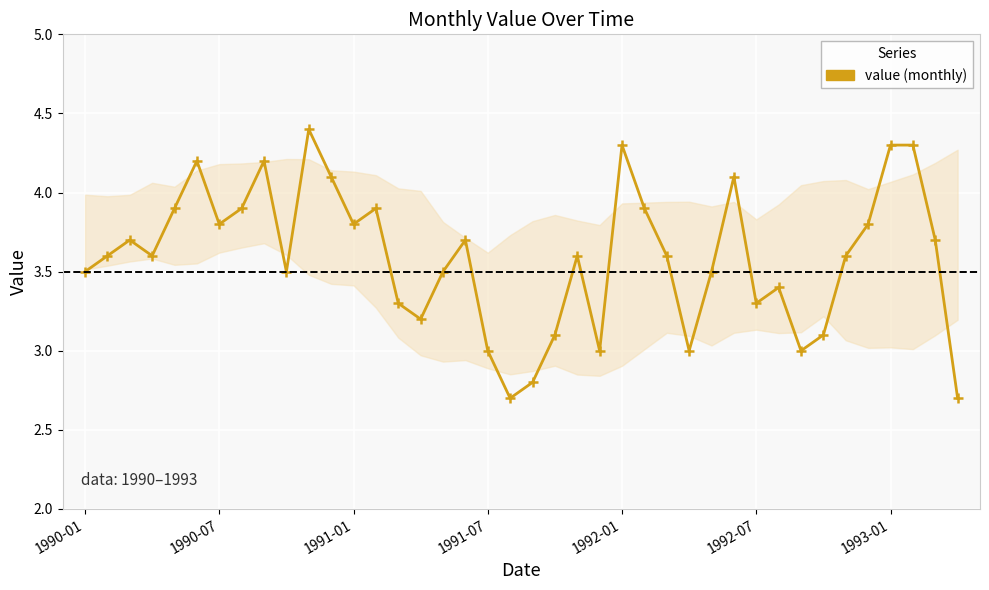

What is the greatest value displayed?

4.4